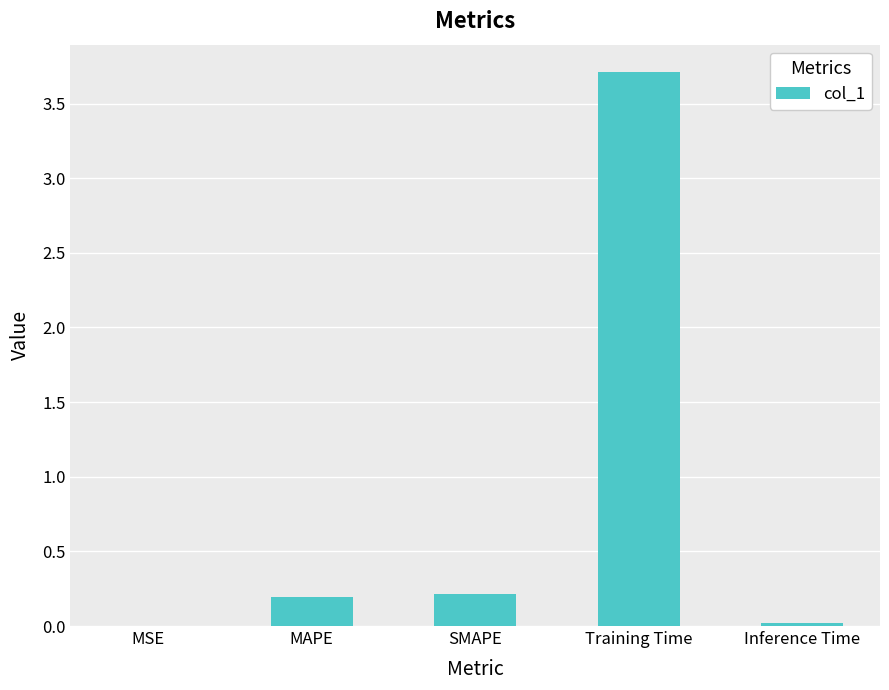

At which category does the chart reach its peak across all series?

Training Time